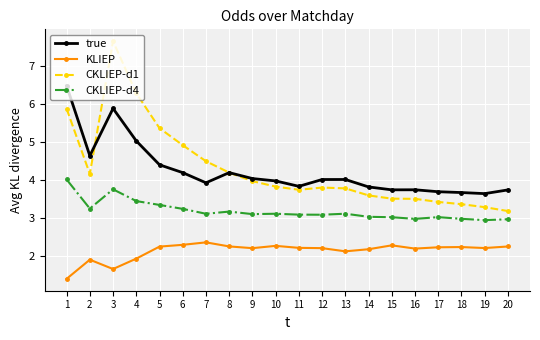

What is the average value of the KLIEP series?

2.1